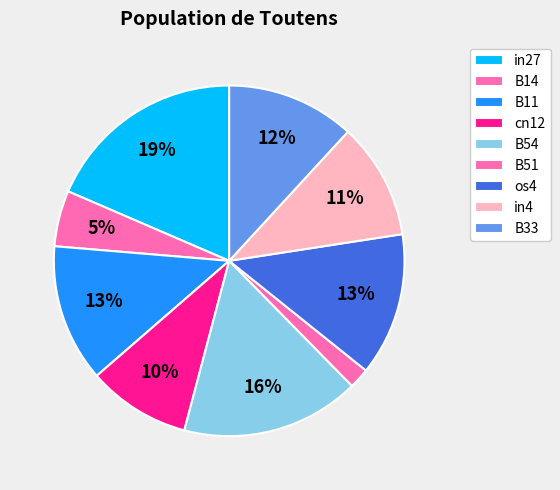

What percentage is NOT represented by B14?

94.8%